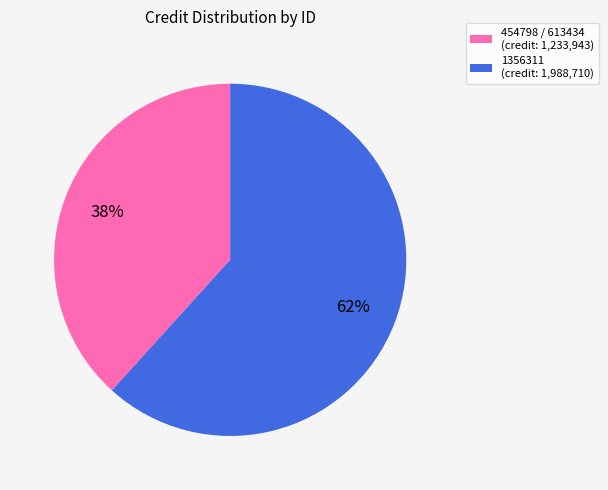

Which slice is the smallest?

454798 / 613434